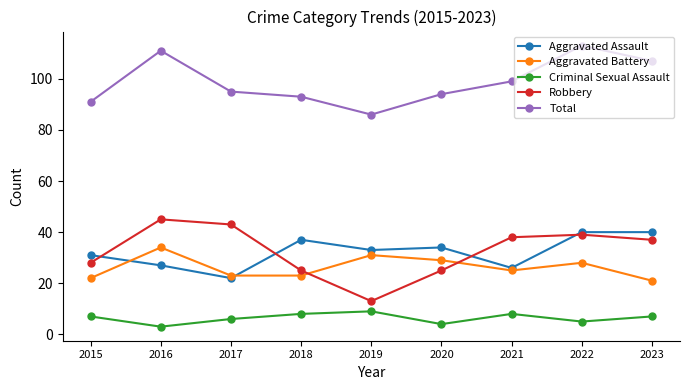

What is the difference between the Aggravated Battery values at 2017 and 2022?

5